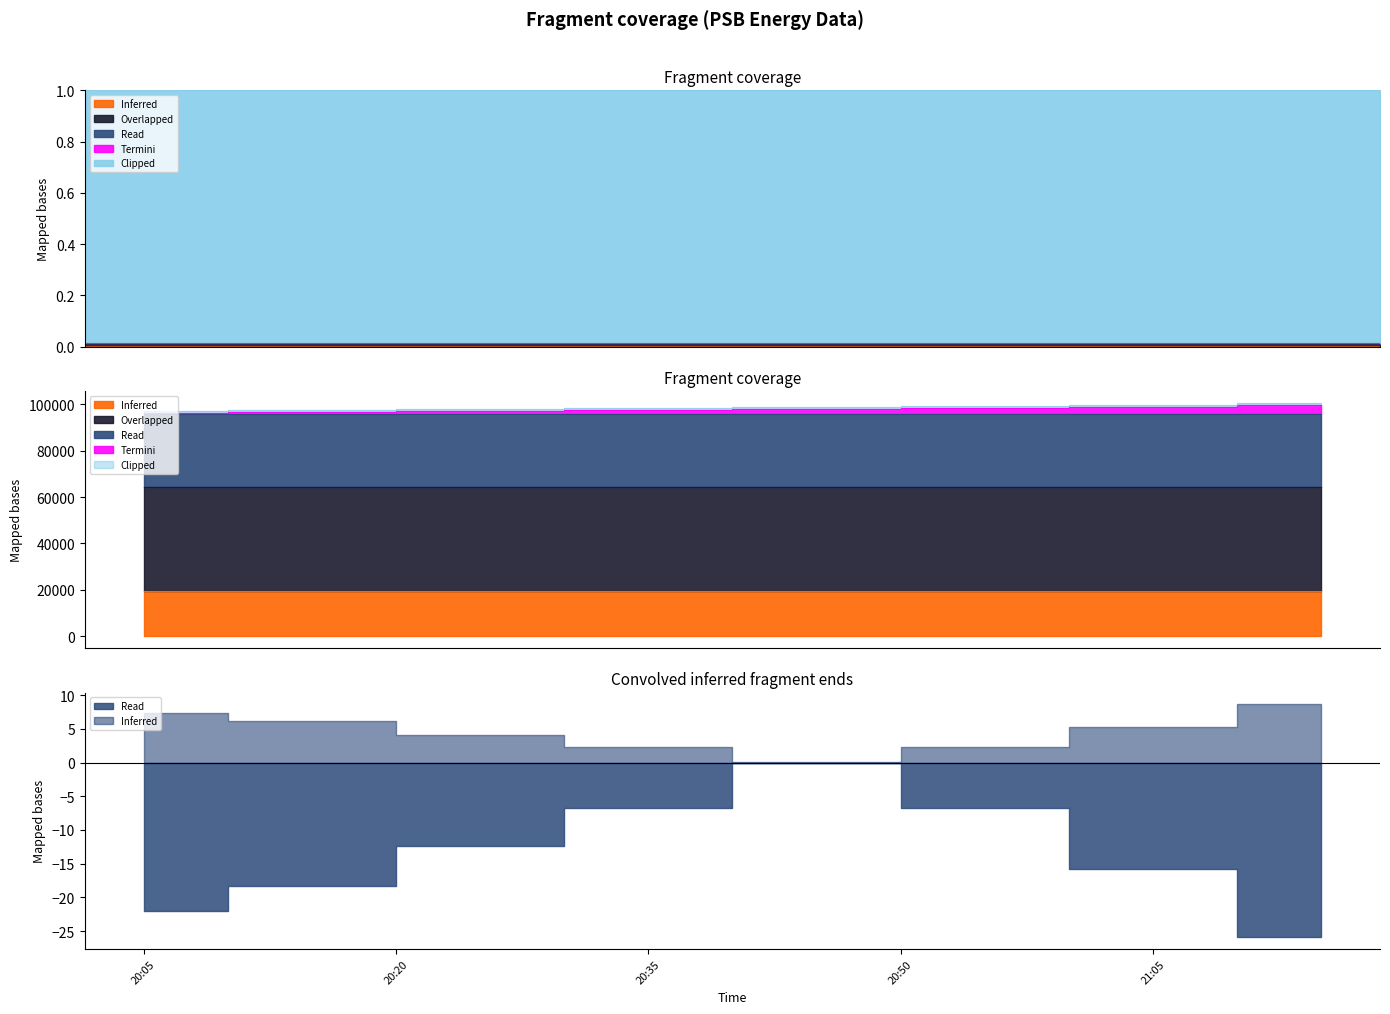

At which label does Overlapped first exceed 64504?

20:50